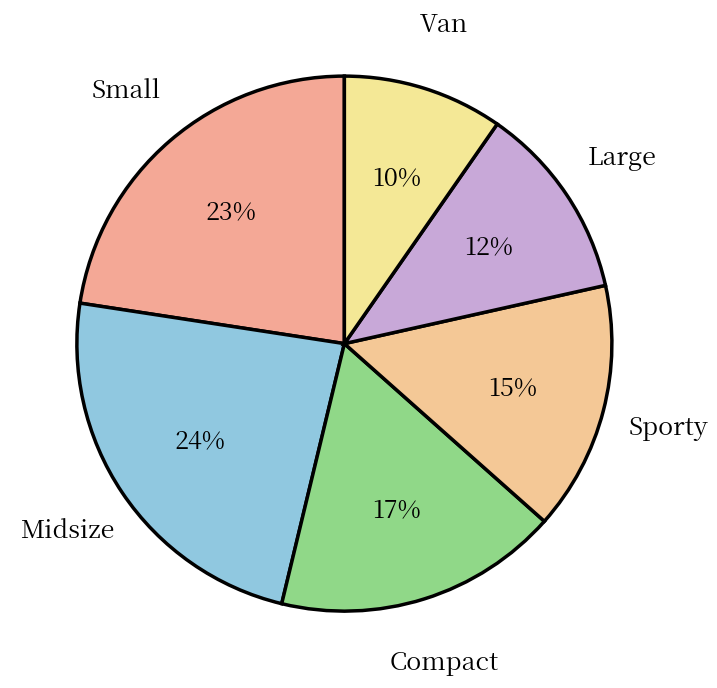

To the nearest percent, what is the combined percentage of Compact and Small?

40%